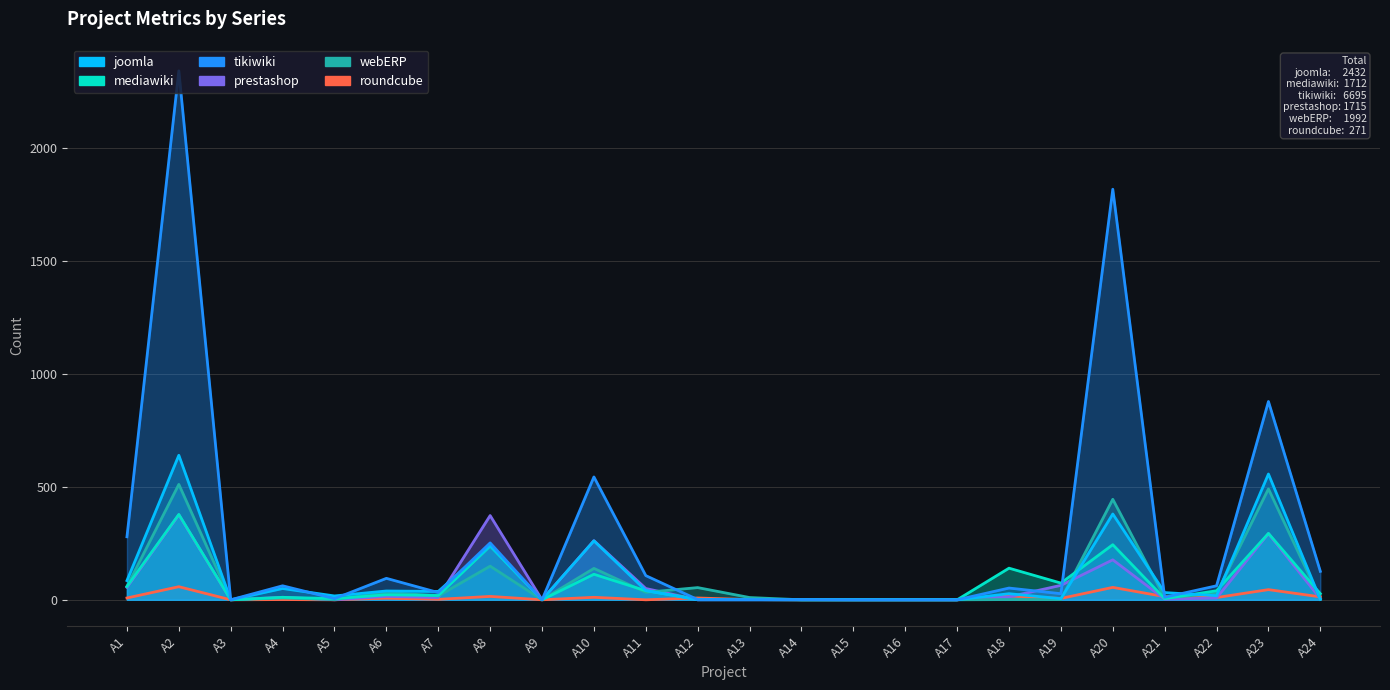

True or false: webERP and prestashop intersect in this chart.

True